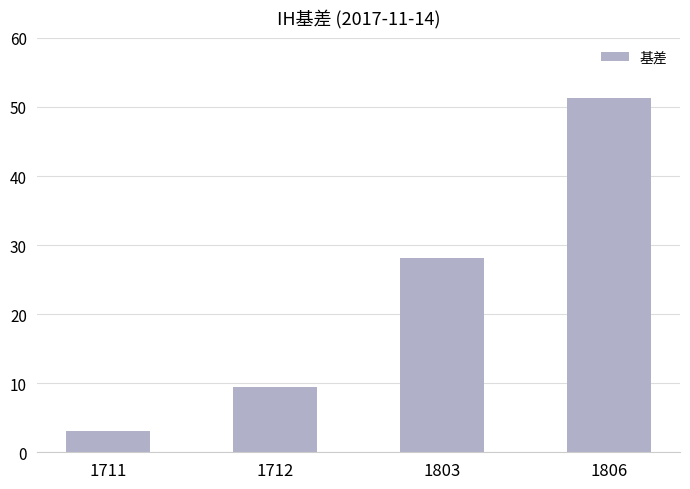

List the labels in order of value, smallest first.

1711, 1712, 1803, 1806